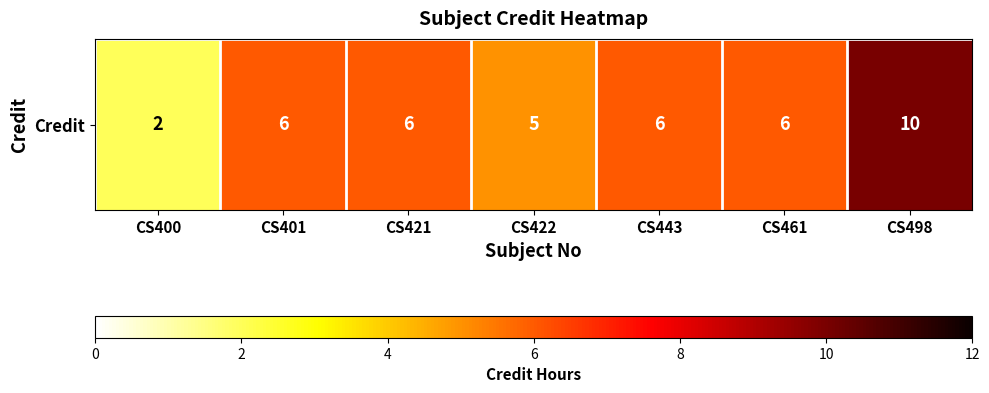

Count the number of data series in this chart.

1